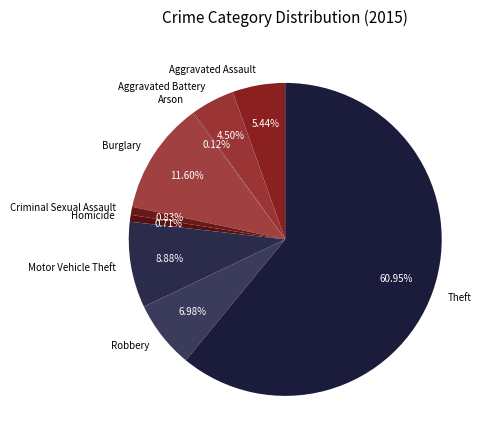

What percentage is the Theft slice, to the nearest percent?

61%